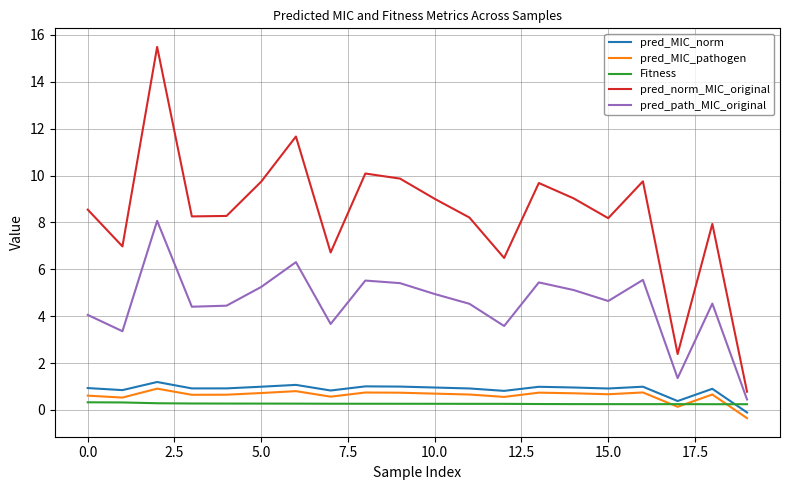

What is the minimum value shown in the chart?

-0.4